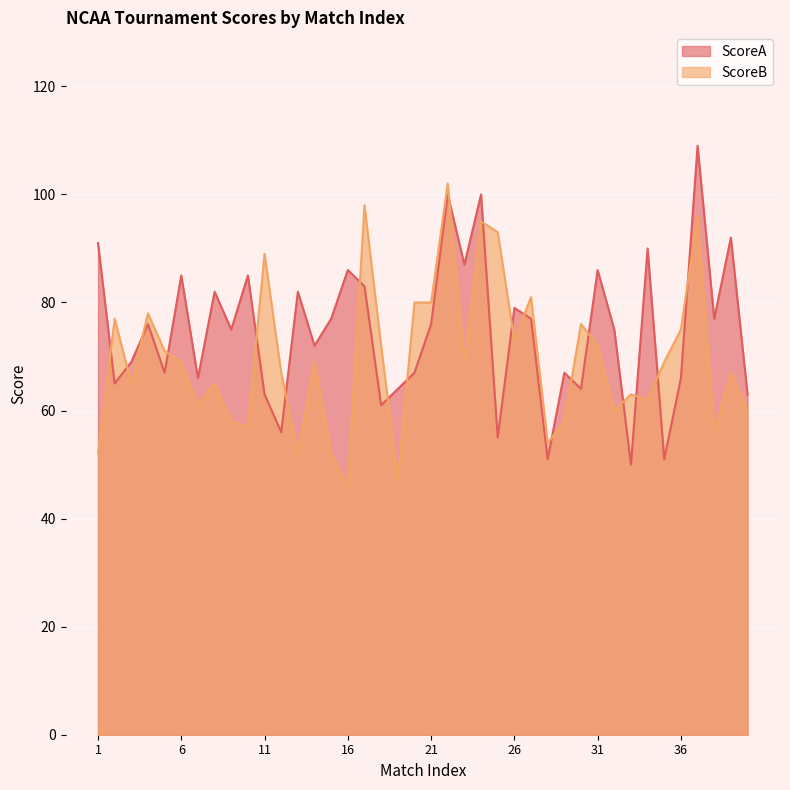

Reading left to right, what are all the values shown in this chart?

ScoreA: 91	65	69	76	67	85	66	82	75	85	63	56	82	72	77	86	83	61	64	67	76	100	87	100	55	79	77	51	67	64	86	75	50	90	51	66	109	77	92	63
ScoreB: 52	77	65	78	71	69	61	65	58	57	89	67	52	69	52	46	98	72	47	80	80	102	69	95	93	73	81	54	58	76	72	60	63	62	69	75	96	56	67	60